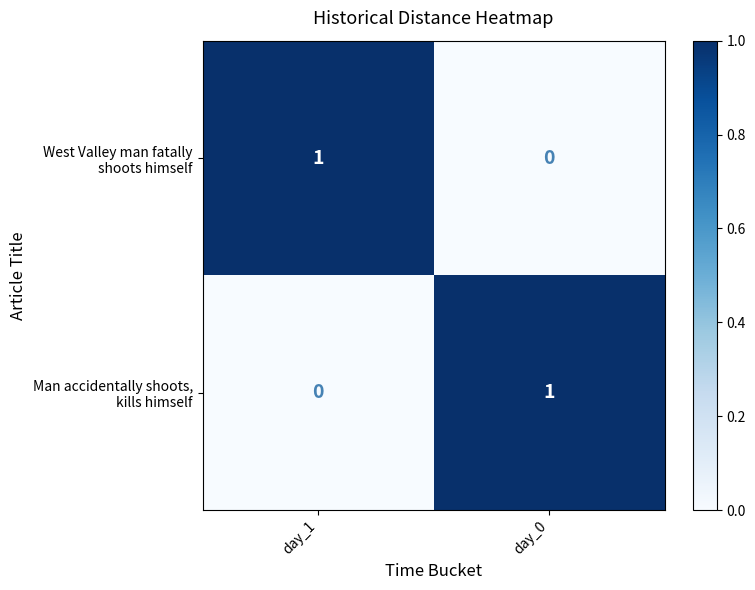

Count the number of data series in this chart.

2